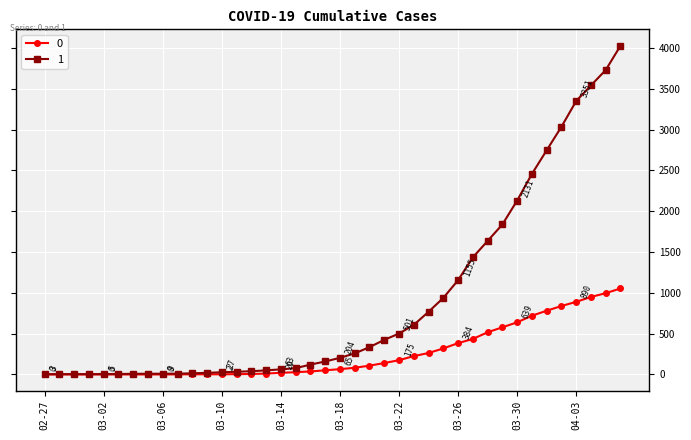

At how many categories does at least one series exceed 2213?

7